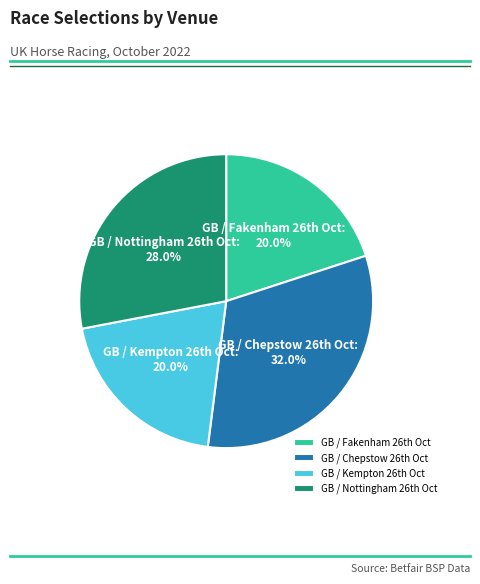

Which slice is the largest?

GB / Chepstow 26th Oct